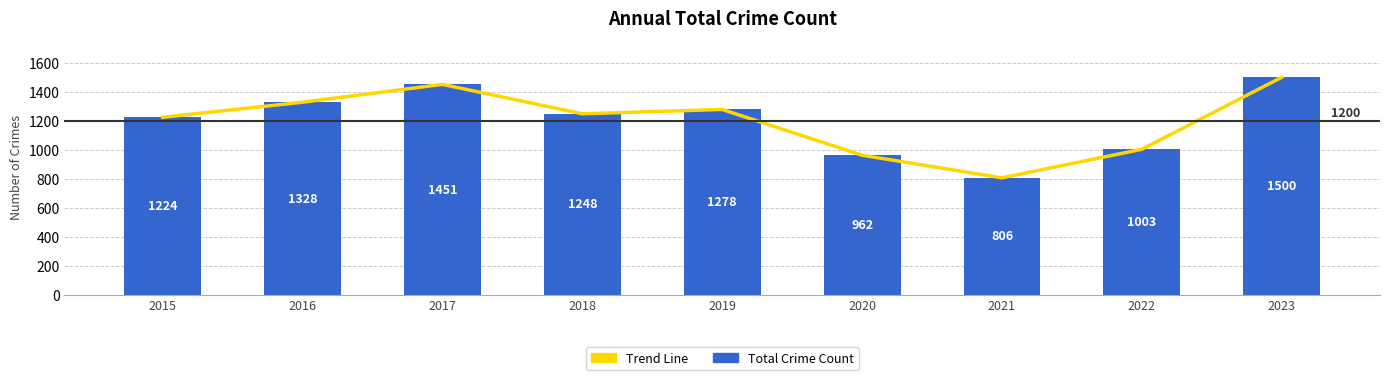

Reading left to right, extract all data points from this chart.

Trend Line: 1224	1328	1451	1248	1278	962	806	1003	1500
Total Crime Count: 1224	1328	1451	1248	1278	962	806	1003	1500